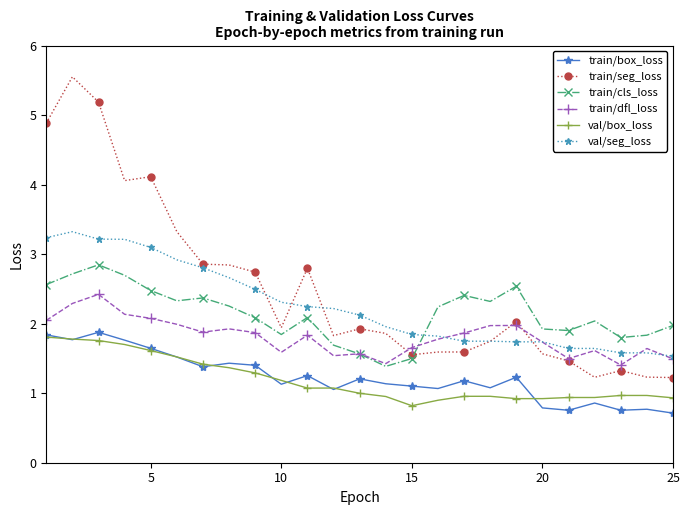

How many lines are shown in the chart?

6